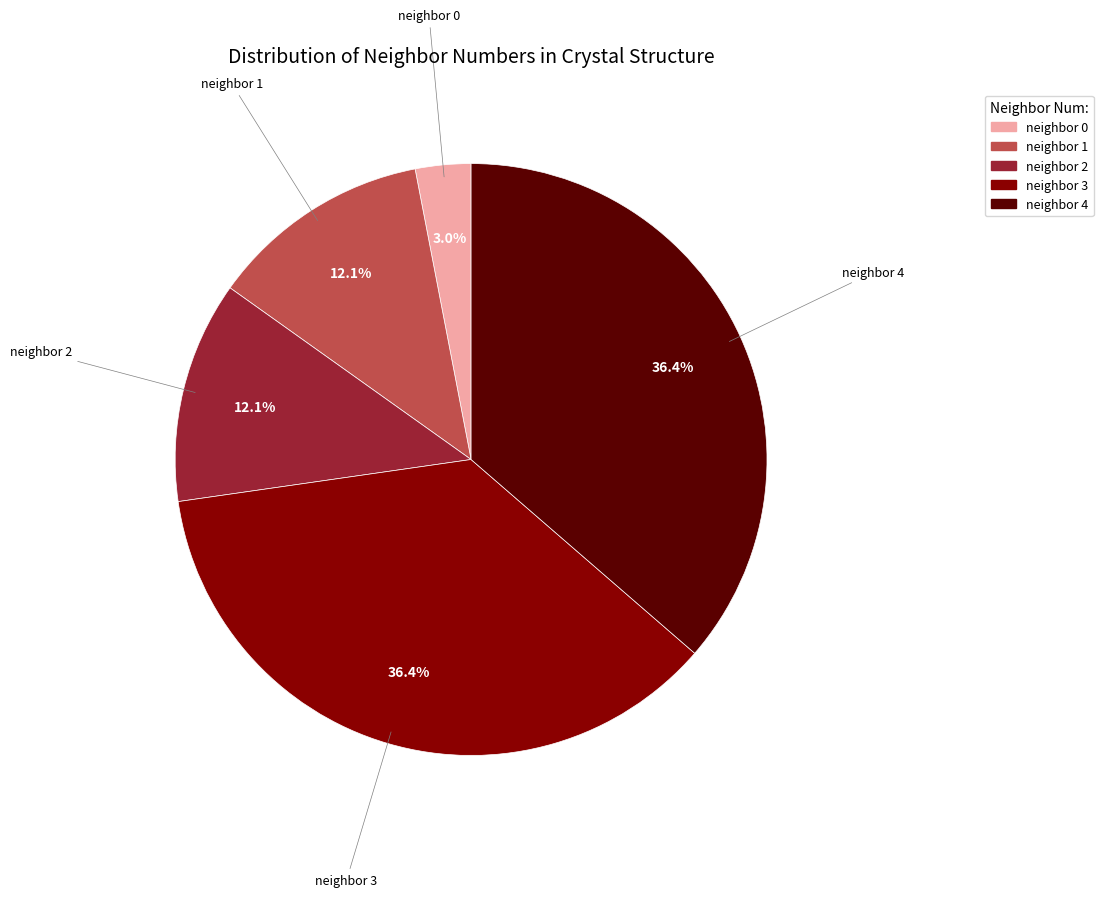

Count the number of slices in the pie.

5